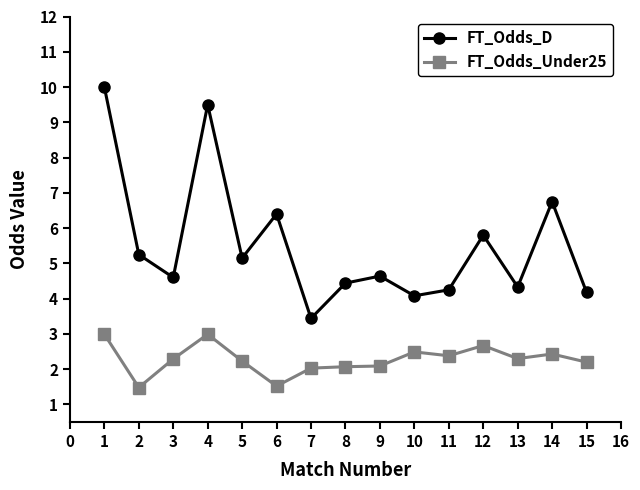

Where is the first local maximum for FT_Odds_D?

4